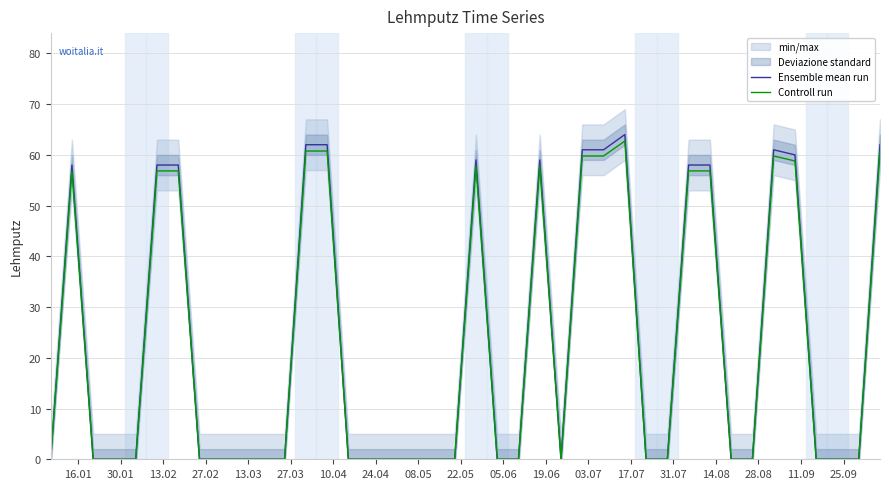

What is the highest value of the Ensemble mean run series?

64.0